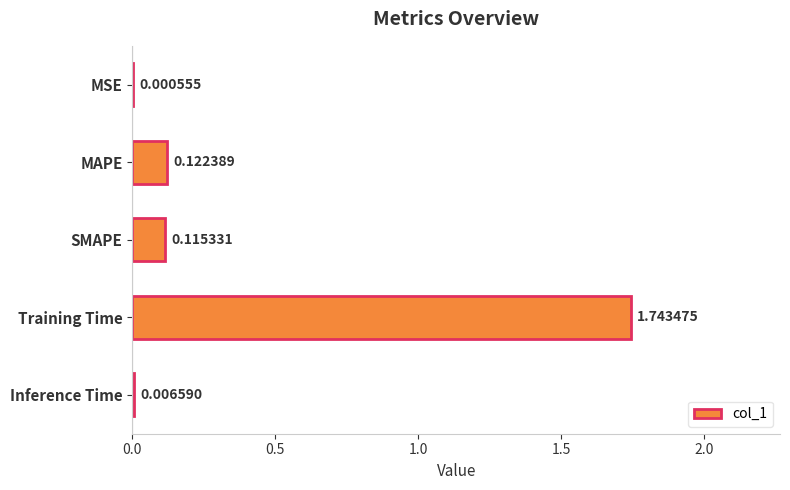

What is the sum of all values?

2.0